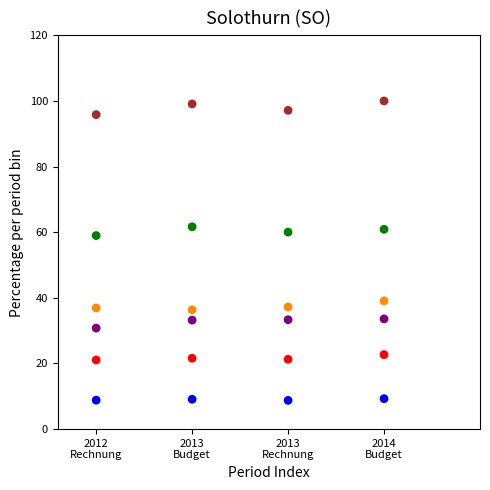

Across all data points, what is the range of Y values (max minus min)?

91.2